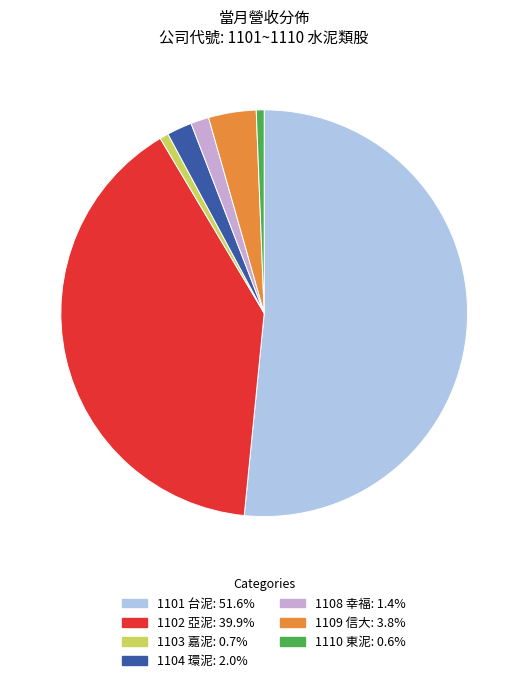

Approximately how many times larger is the value at 1110 compared to 1108?

0.4